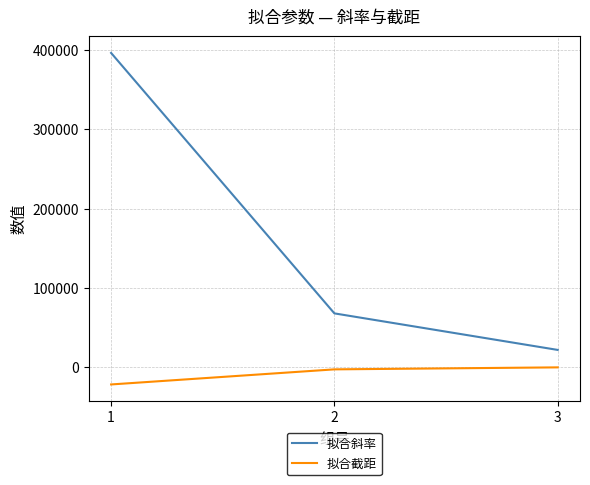

Reading left to right, transcribe all the data shown in this chart.

拟合斜率: 1=396035.6	2=67879.6	3=21846.1
拟合截距: 1=-21669.2	2=-2660.9	3=-152.9